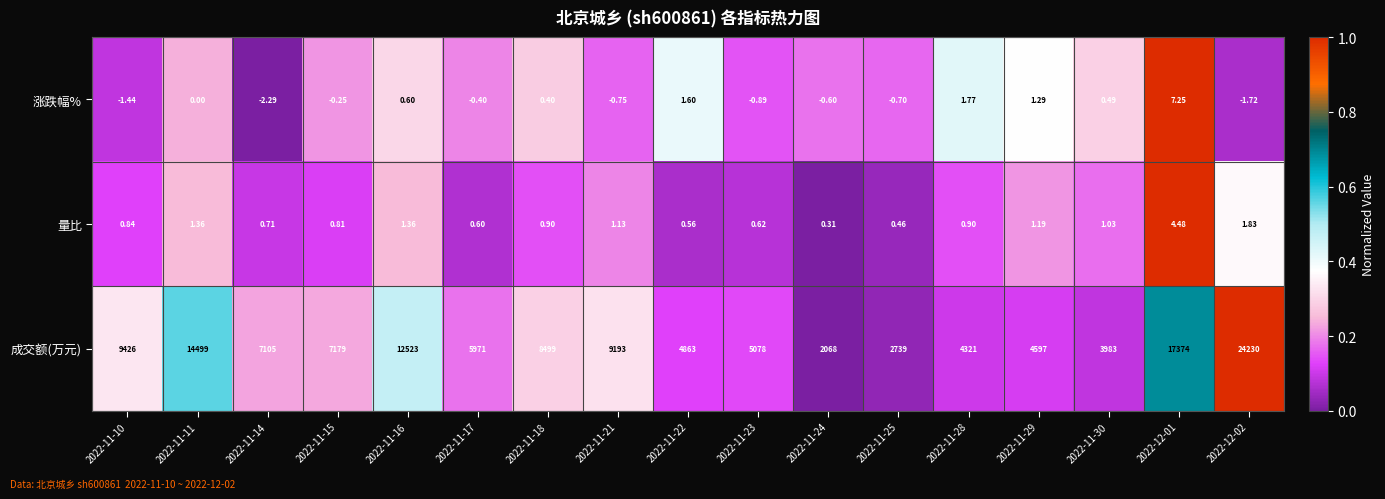

What is the total value across all series at 2022-12-01?

17385.7